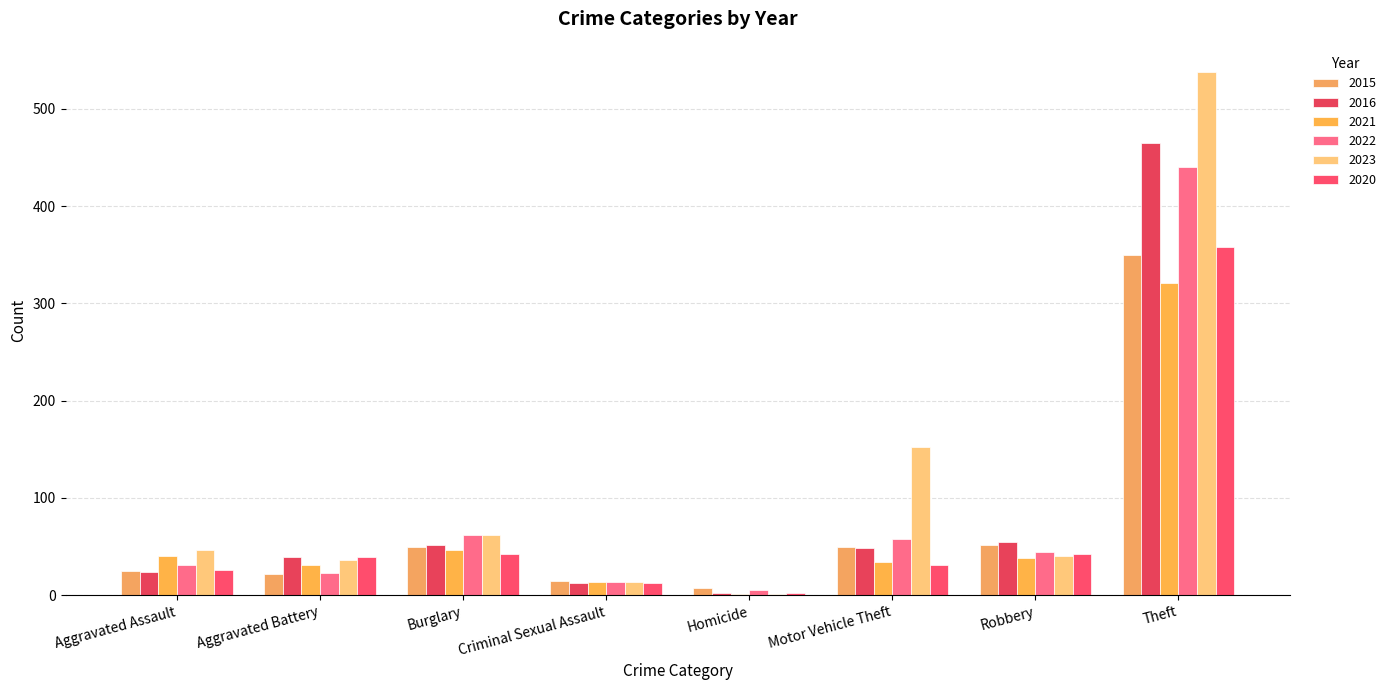

What are all the series names shown in the legend?

2015, 2016, 2021, 2022, 2023, 2020